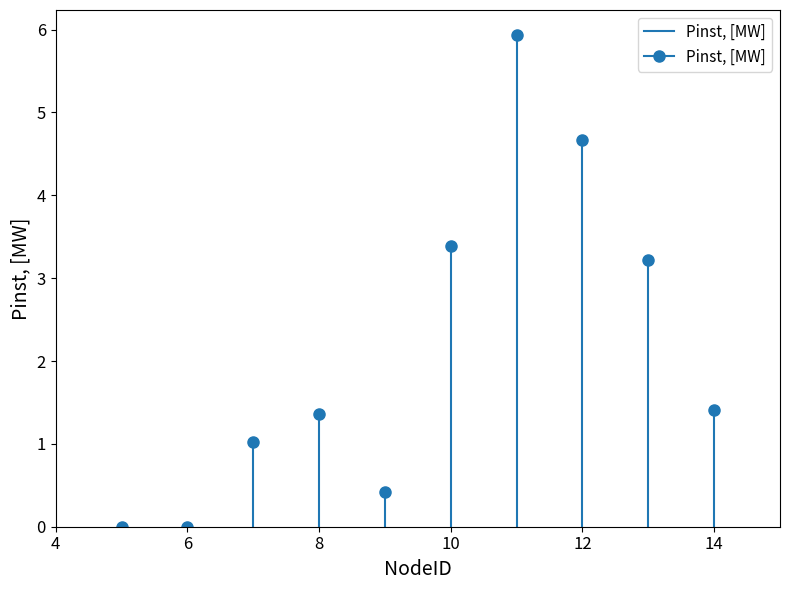

How many values exceed 1?

7